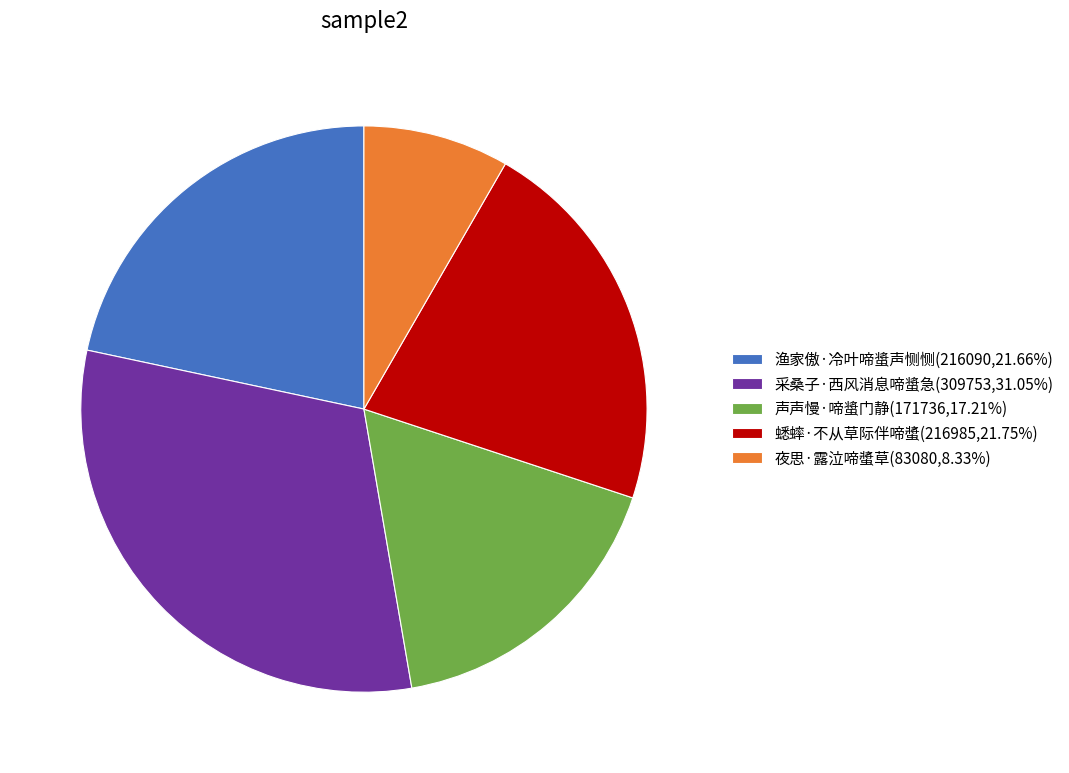

Do 蟋蟀·不从草际伴啼螿(216985,21.75%) and 夜思·露泣啼螿草(83080,8.33%) together represent more than half of the pie?

No